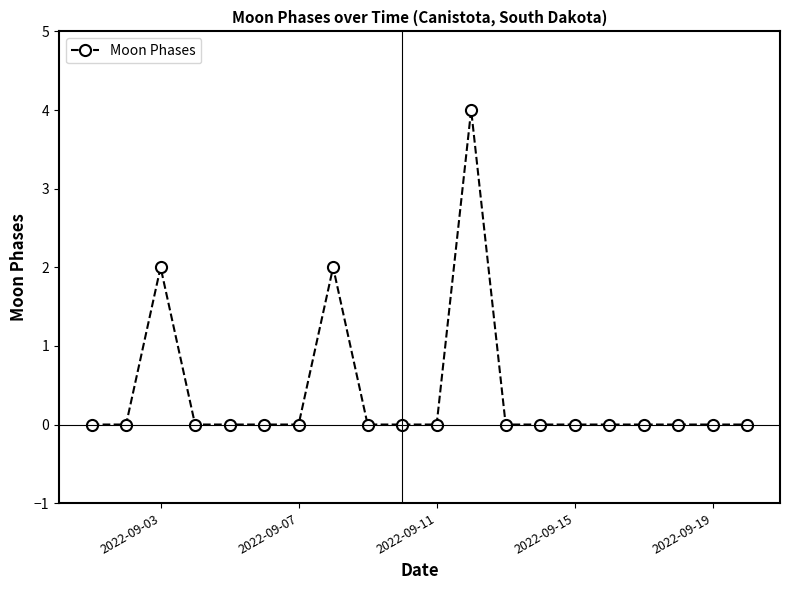

Reading left to right, what are all the values shown in this chart?

0	0	2	0	0	0	0	2	0	0	0	4	0	0	0	0	0	0	0	0